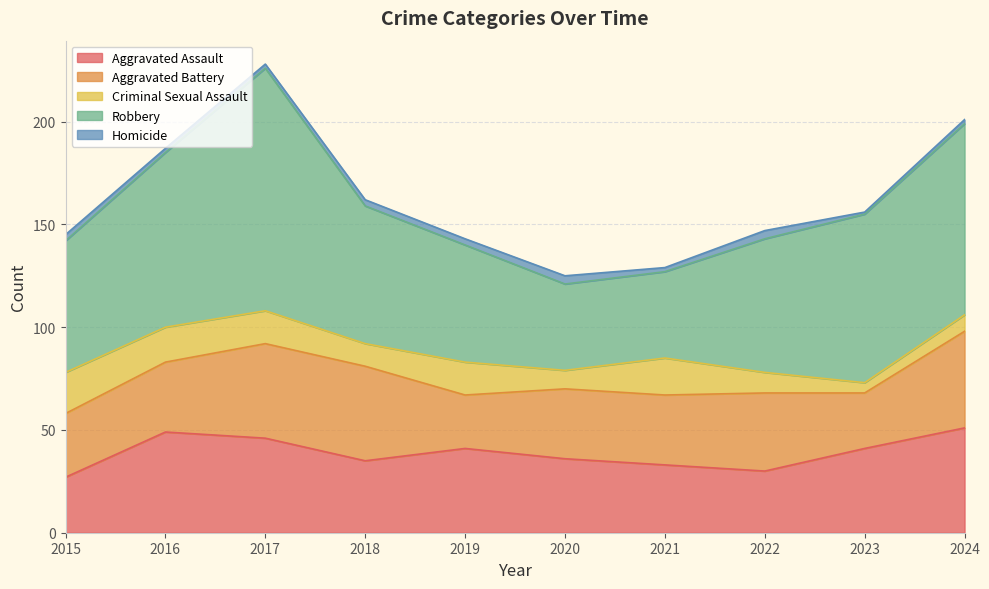

What is the total value across all series at 2023?

156